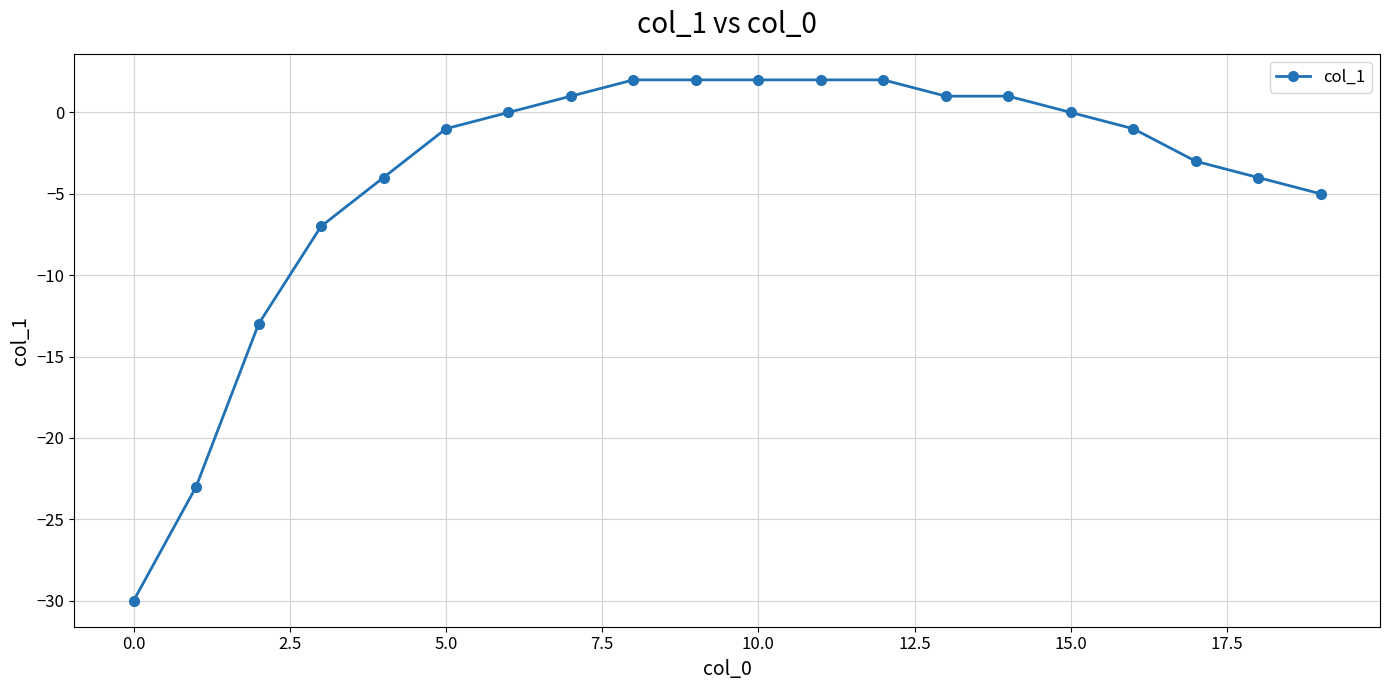

Reading left to right, extract all data points from this chart.

-30	-23	-13	-7	-4	-1	0	1	2	2	2	2	2	1	1	0	-1	-3	-4	-5